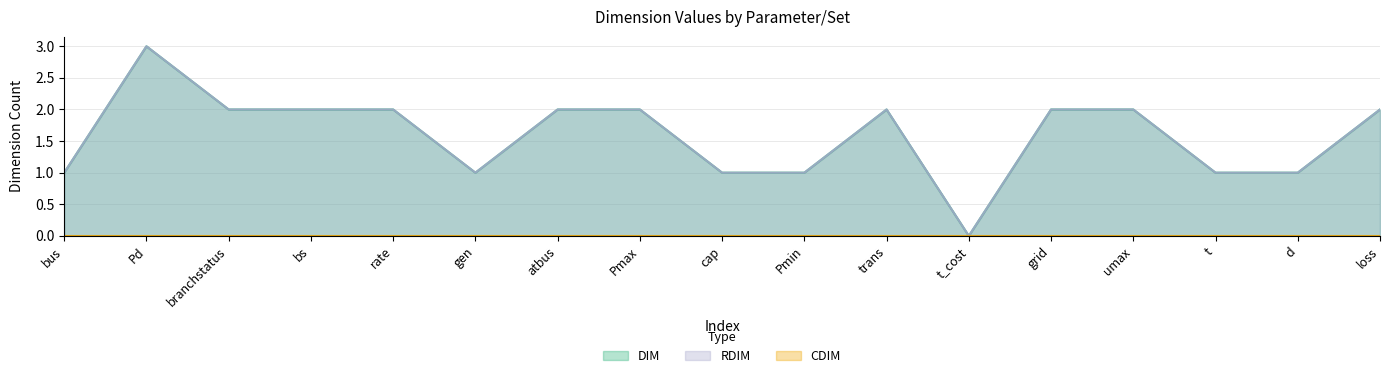

Reading left to right, what are all the values shown in this chart?

DIM: 1	3	2	2	2	1	2	2	1	1	2	0	2	2	1	1	2
RDIM: 1	3	2	2	2	1	2	2	1	1	2	0	2	2	1	1	2